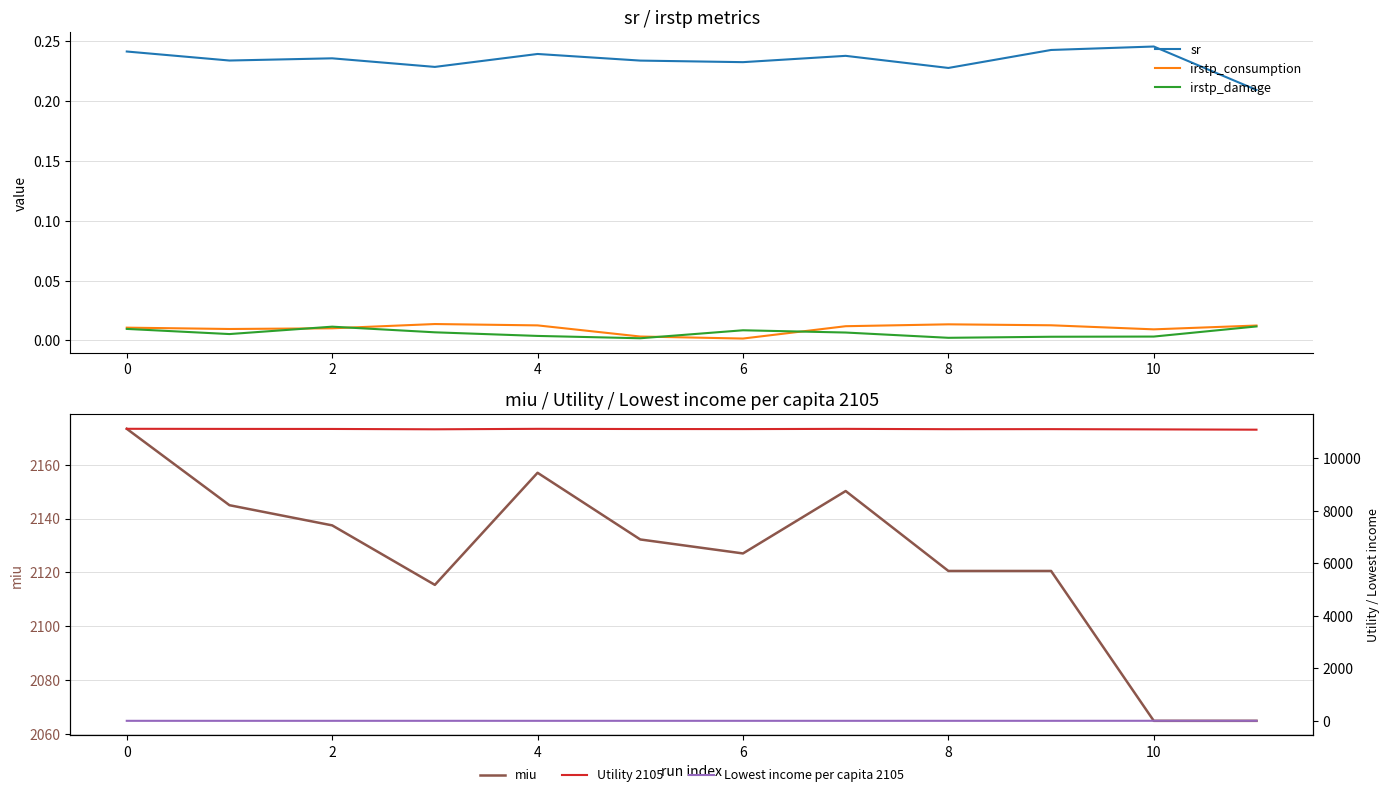

What is the maximum value shown in the chart?

11111.5